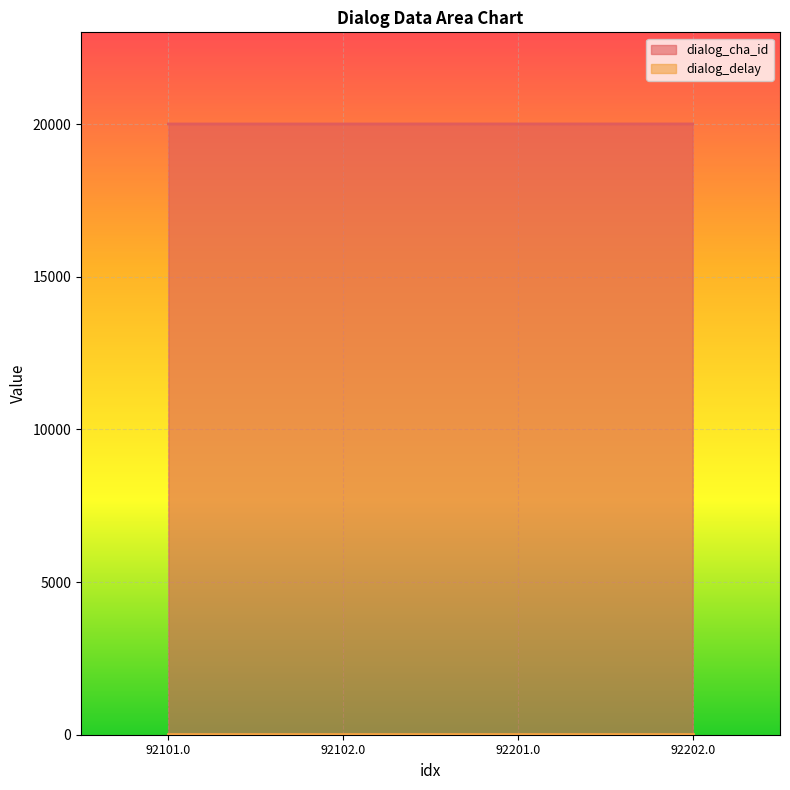

Reading left to right, what are all the values shown in this chart?

92101.0=20002	92102.0=20002	92201.0=20003	92202.0=20003